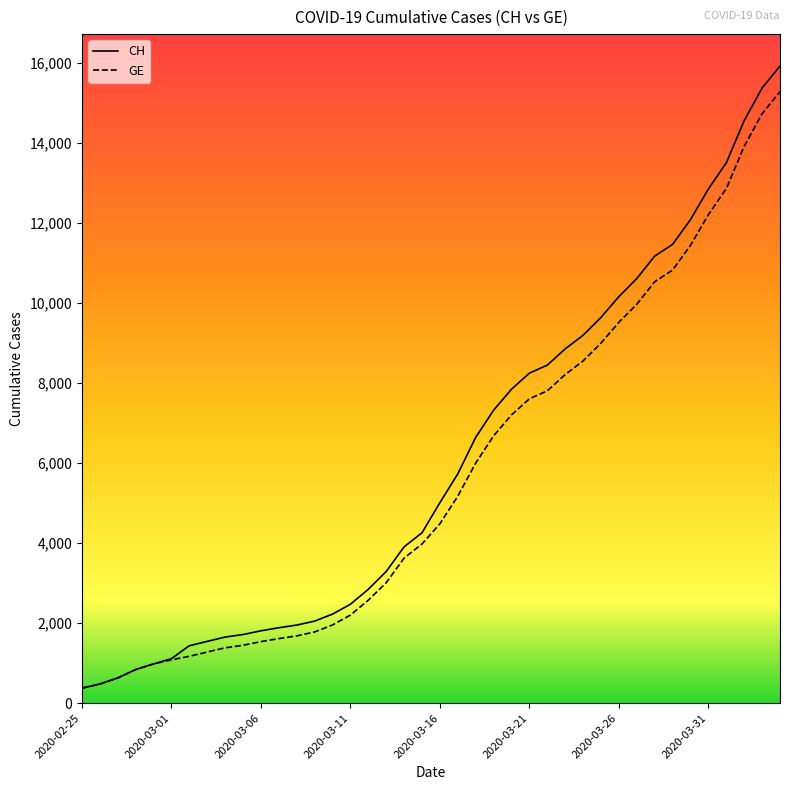

Which series has the largest range (max minus min)?

CH